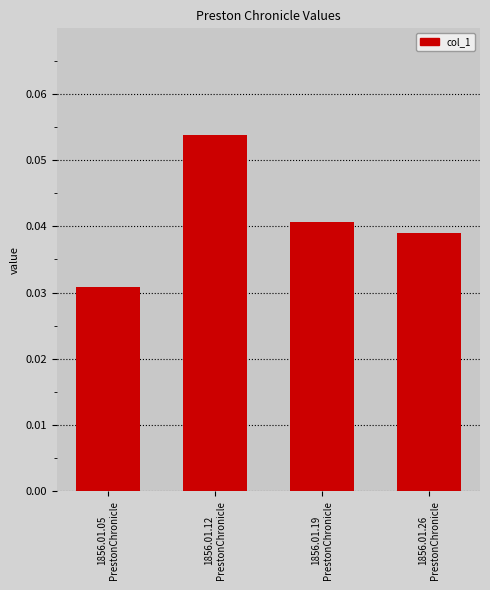

What is the label of the 1st bar from the left?

1856.01.05
PrestonChronicle